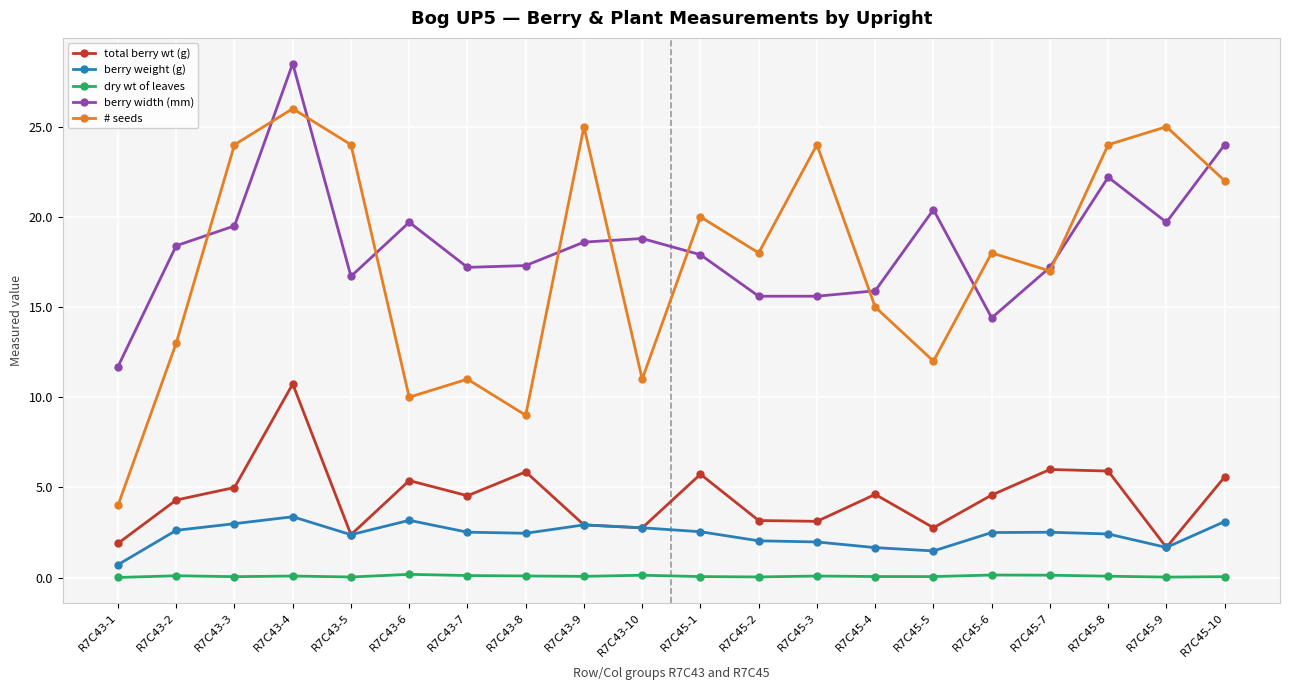

At which category is the sum across all series the highest?

R7C43-4